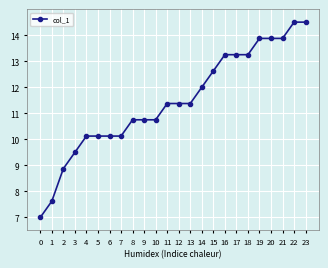

What is the difference between the maximum and minimum values?

7.5